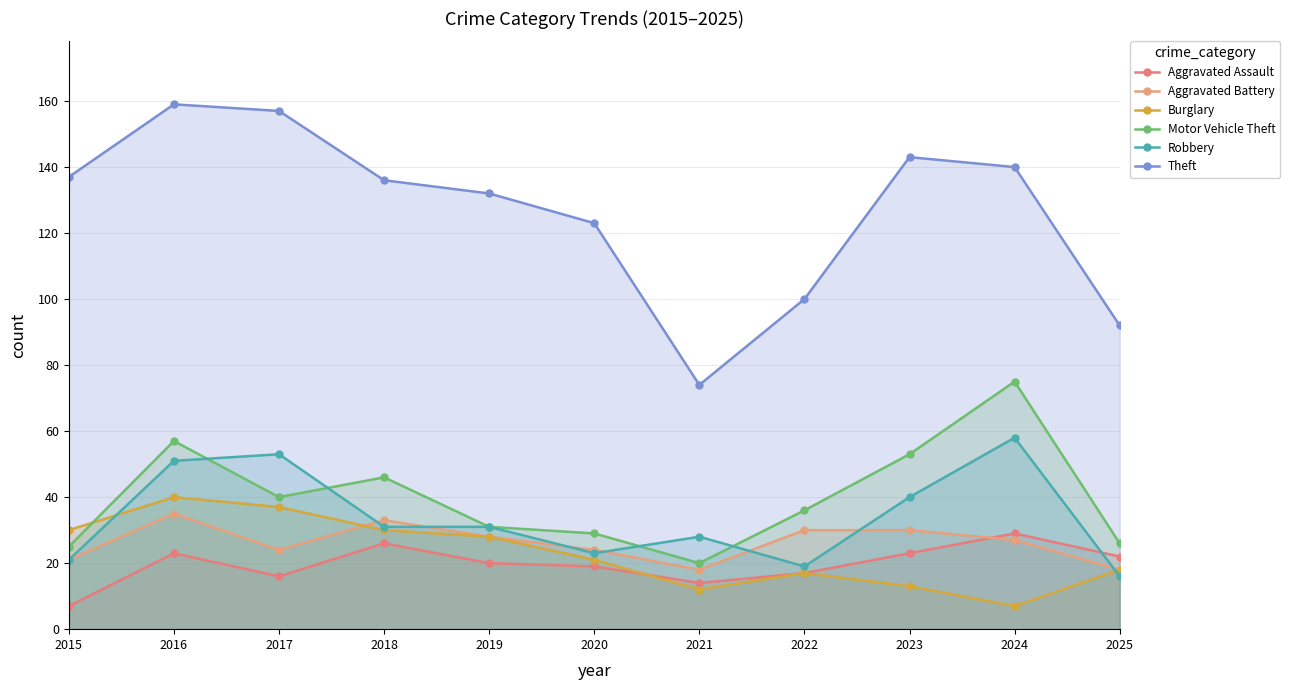

Which label corresponds to the smallest value in the chart?

2015